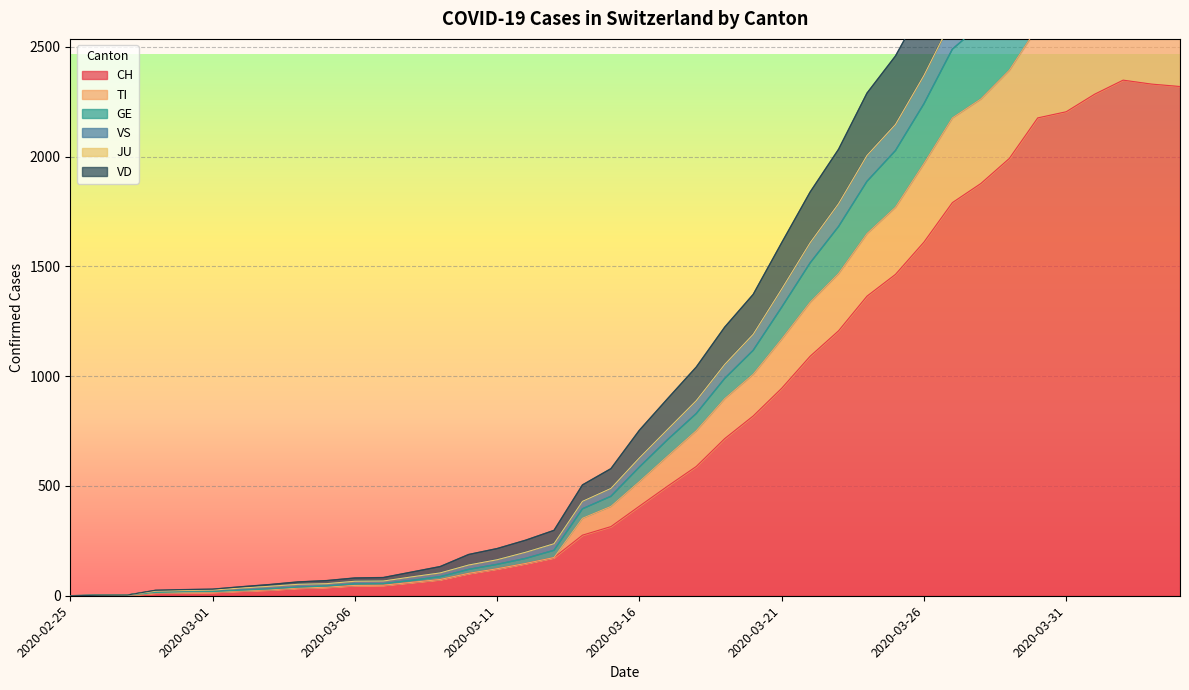

What is the maximum value for CH?

2349